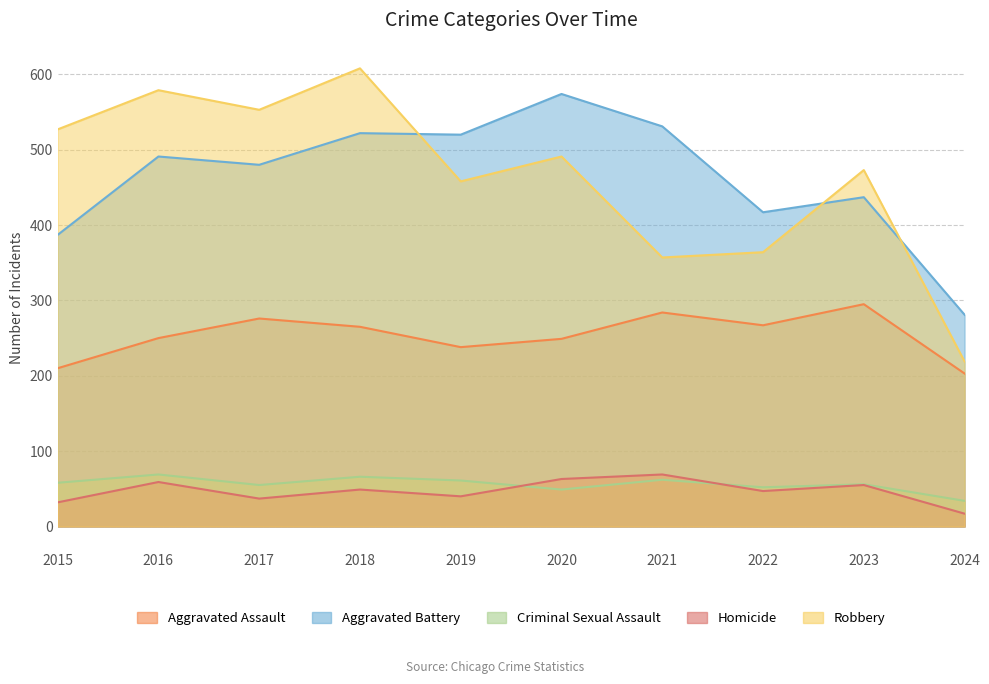

What are all the series names shown in the legend?

Aggravated Assault, Aggravated Battery, Criminal Sexual Assault, Homicide, Robbery